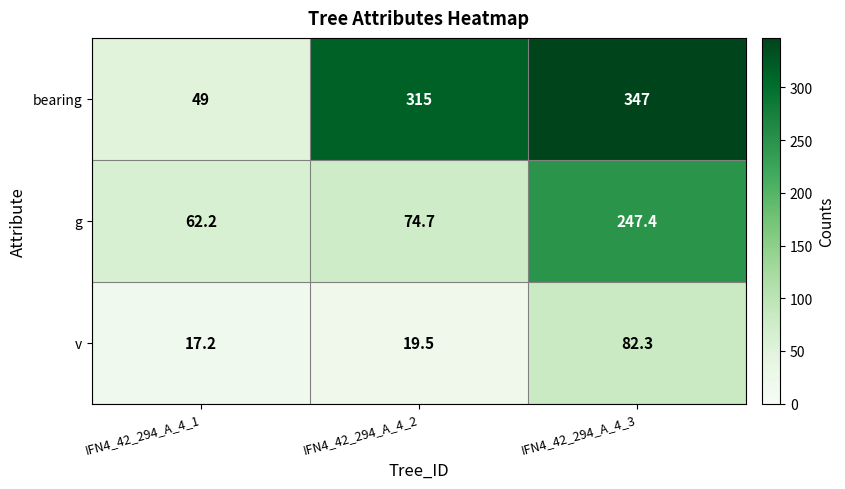

Is it true that g equals 128.9 at IFN4_42_294_A_4_2?

False